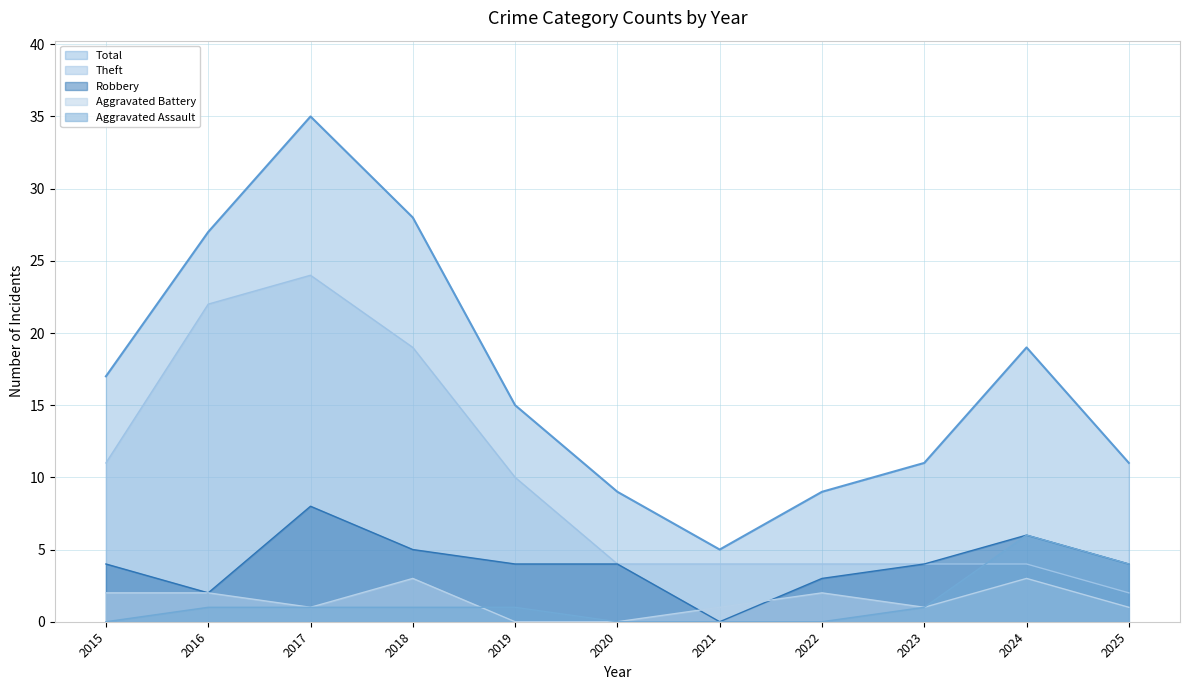

Which series changed the most between 2015 and 2020?

Total